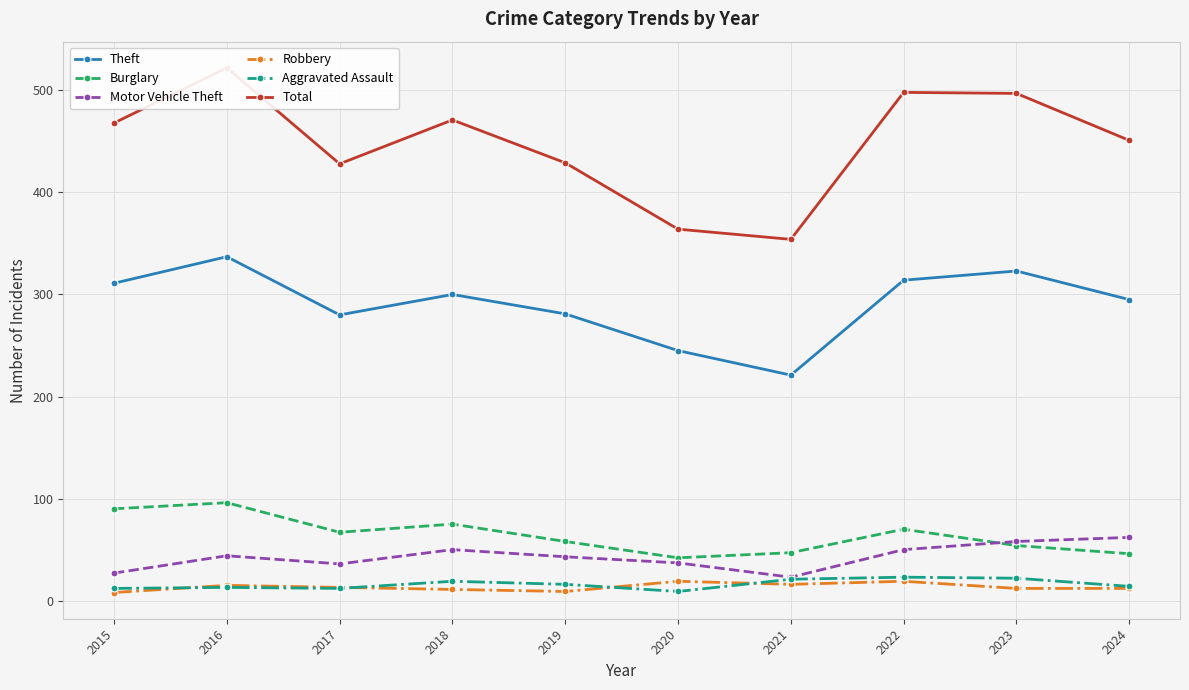

What is the total value across all series at 2016?

1027